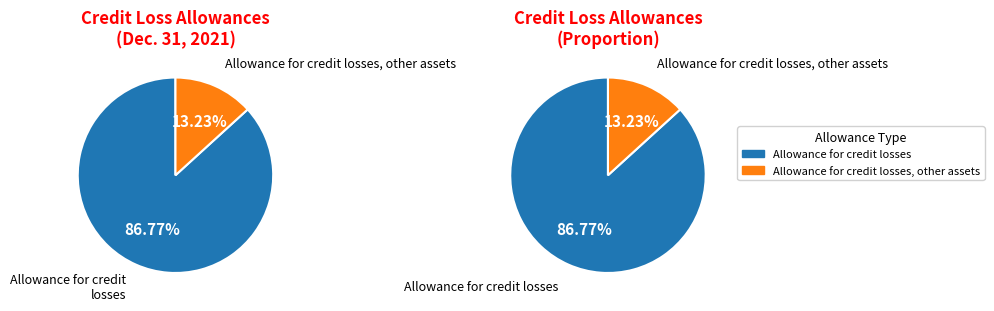

Does Allowance for credit losses account for over 50% of the chart?

Yes